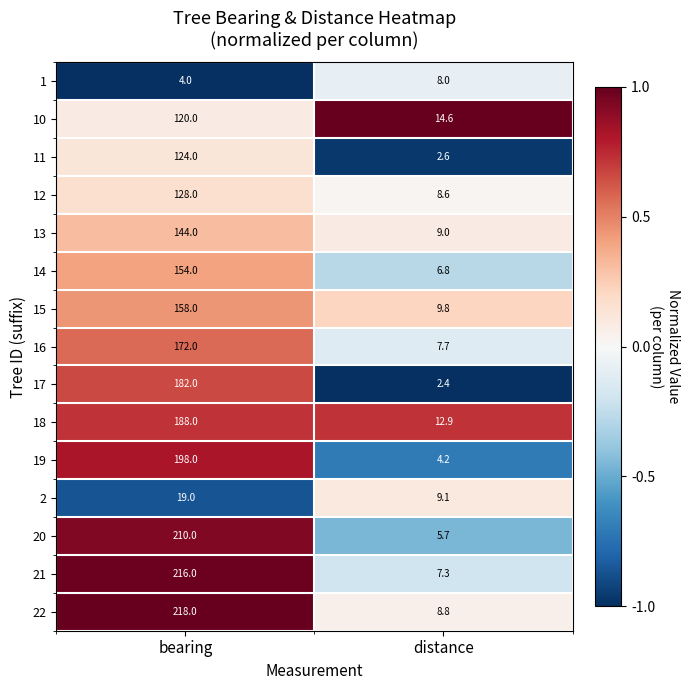

Rank the series by their maximum value, from highest to lowest.

22, 21, 20, 19, 18, 17, 16, 15, 14, 13, 12, 11, 10, 2, 1